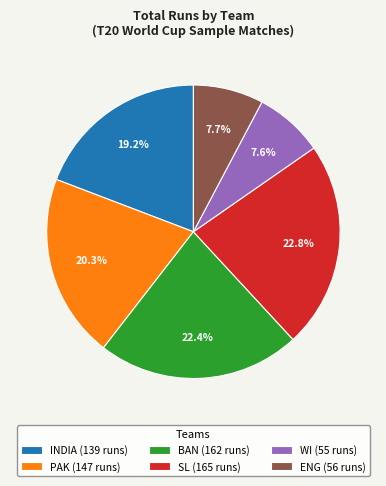

How much of the chart is everything except SL (165 runs)?

77.2%